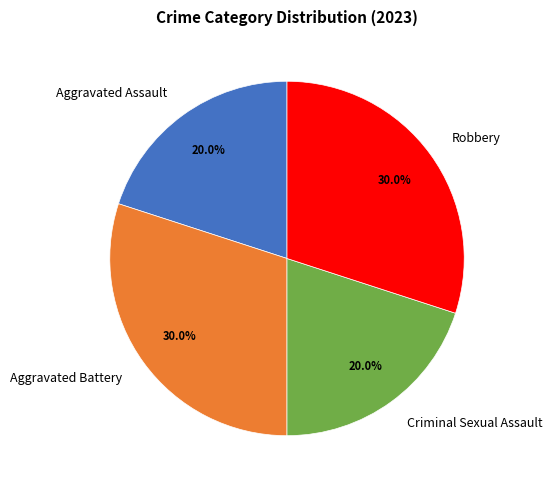

Is there any slice that represents more than half of the pie?

No